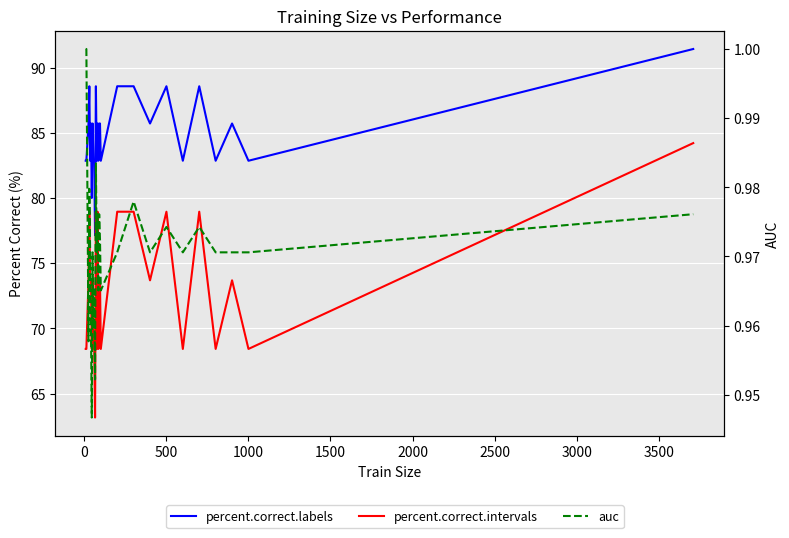

Reading left to right, transcribe all the data shown in this chart.

percent.correct.labels: 82.9	82.9	82.9	85.7	88.6	82.9	85.7	80.0	85.7	82.9	82.9	77.1	88.6	82.9	85.7	82.9	85.7	85.7	82.9	88.6	88.6	85.7	88.6	82.9	88.6	82.9	85.7	82.9	91.4
percent.correct.intervals: 68.4	68.4	68.4	73.7	78.9	73.7	73.7	68.4	73.7	68.4	68.4	63.2	78.9	68.4	78.9	68.4	73.7	73.7	68.4	78.9	78.9	73.7	78.9	68.4	78.9	68.4	73.7	68.4	84.2
auc: 1.0	1.0	1.0	1.0	1.0	1.0	1.0	0.9	1.0	1.0	1.0	1.0	1.0	1.0	1.0	1.0	1.0	1.0	1.0	1.0	1.0	1.0	1.0	1.0	1.0	1.0	1.0	1.0	1.0